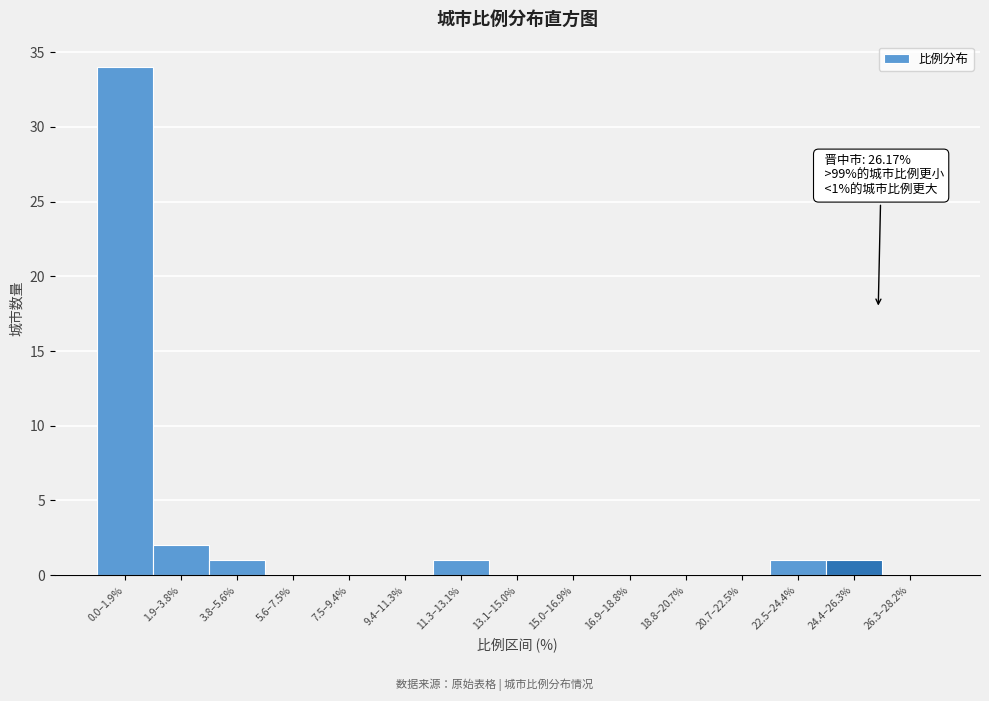

Reading left to right, what are all the values shown in this chart?

0.0–1.9%=34	1.9–3.8%=2	3.8–5.6%=1	5.6–7.5%=0	7.5–9.4%=0	9.4–11.3%=0	11.3–13.1%=1	13.1–15.0%=0	15.0–16.9%=0	16.9–18.8%=0	18.8–20.7%=0	20.7–22.5%=0	22.5–24.4%=1	24.4–26.3%=1	26.3–28.2%=0